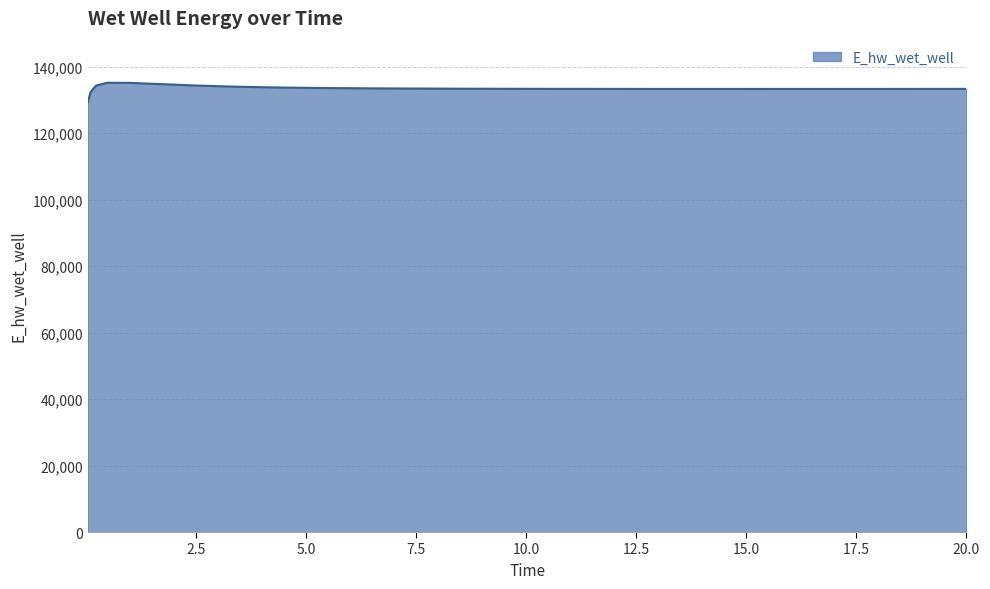

What is the difference between the maximum and minimum values?

5858.7